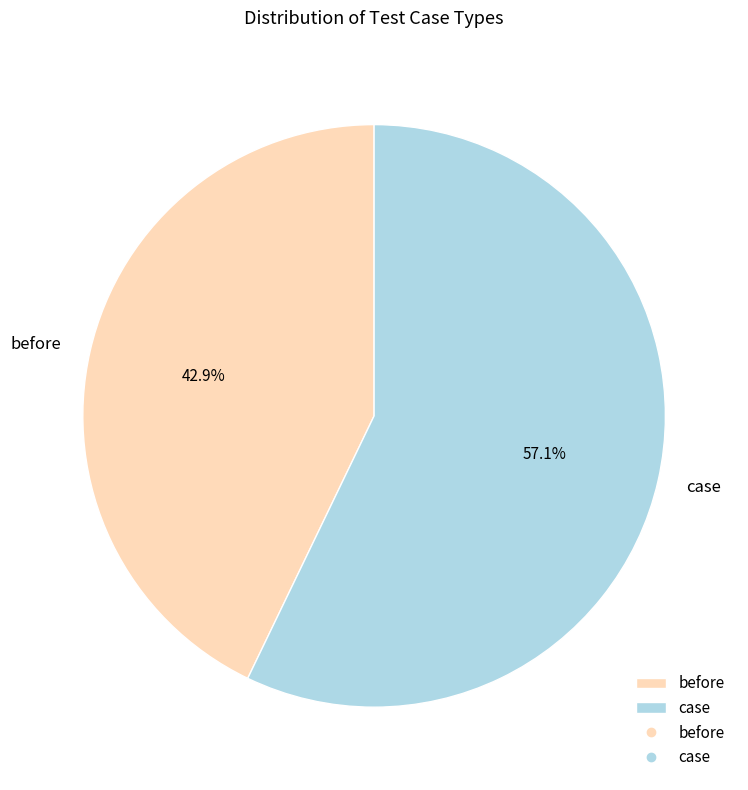

What is the largest slice in the pie chart?

case